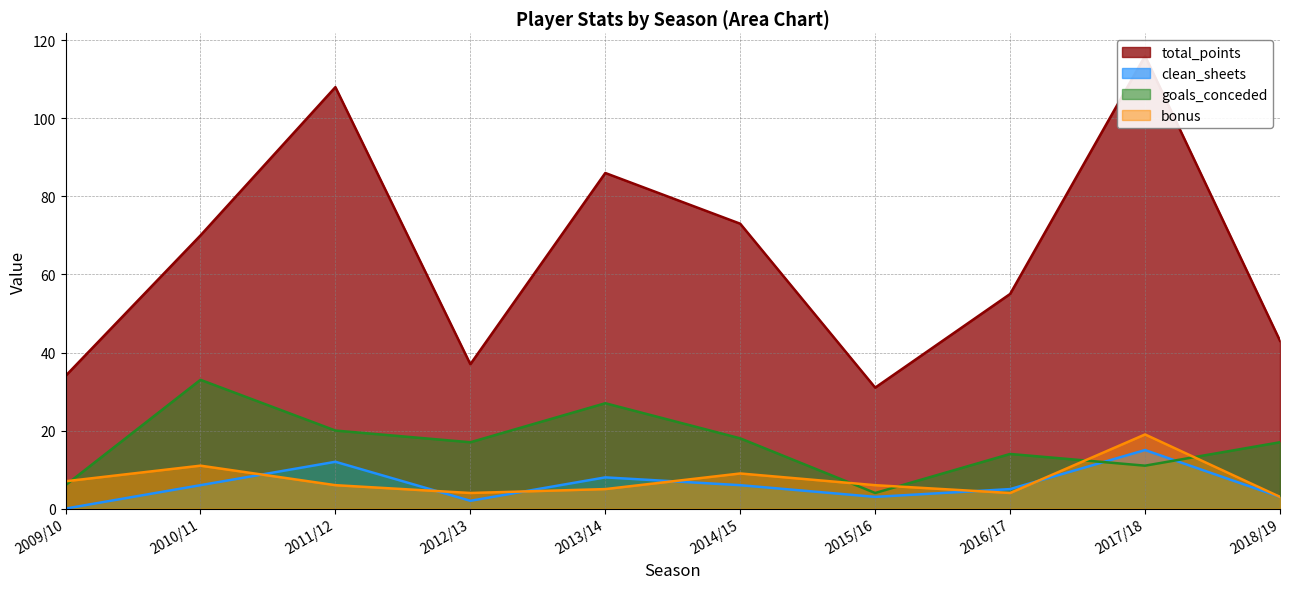

At which category is the sum across all series the highest?

2017/18